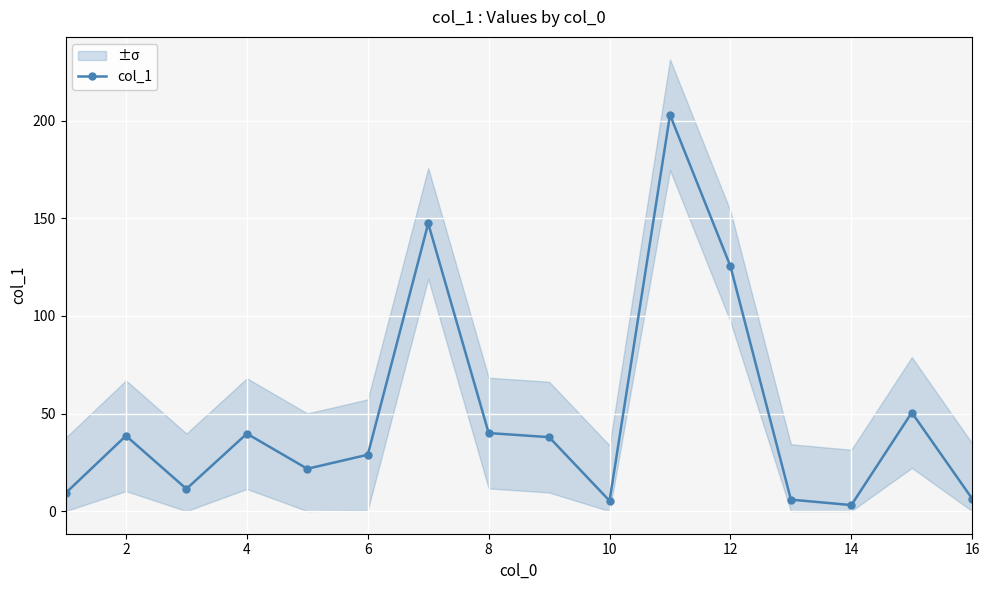

The value of col_1 at 12 is 125.4. True or false?

True